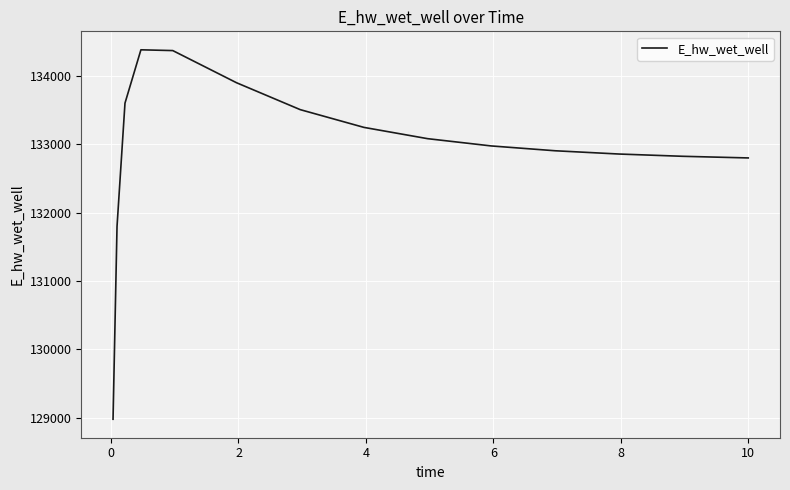

How many lines are shown in the chart?

1